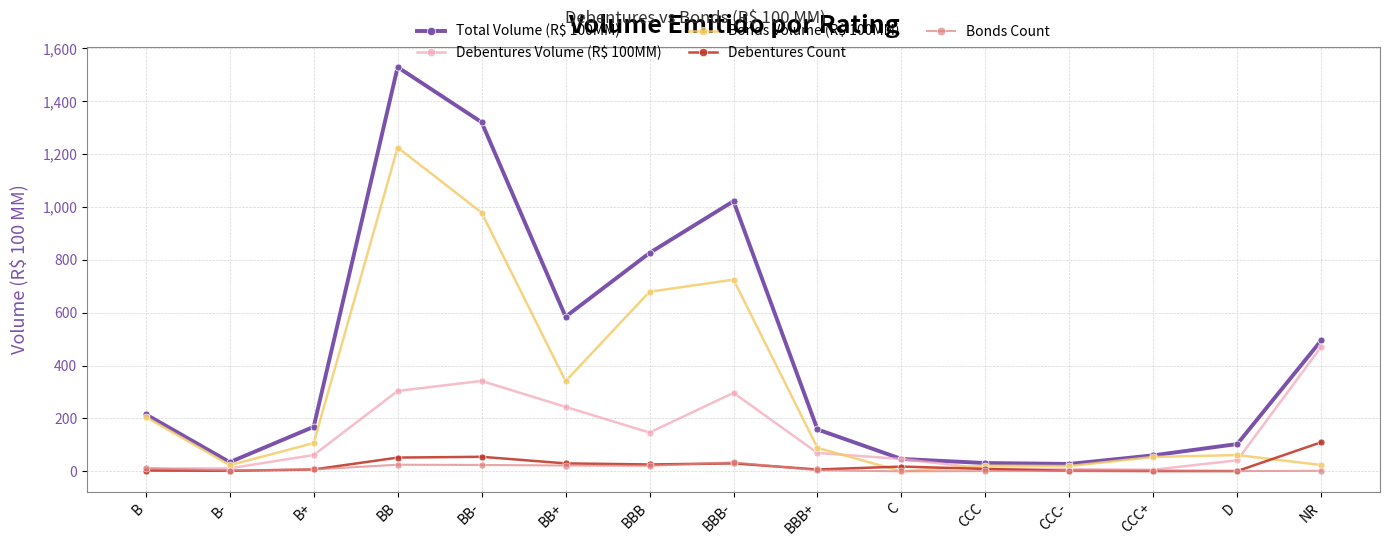

What is the label of the 5th point from the right?

CCC